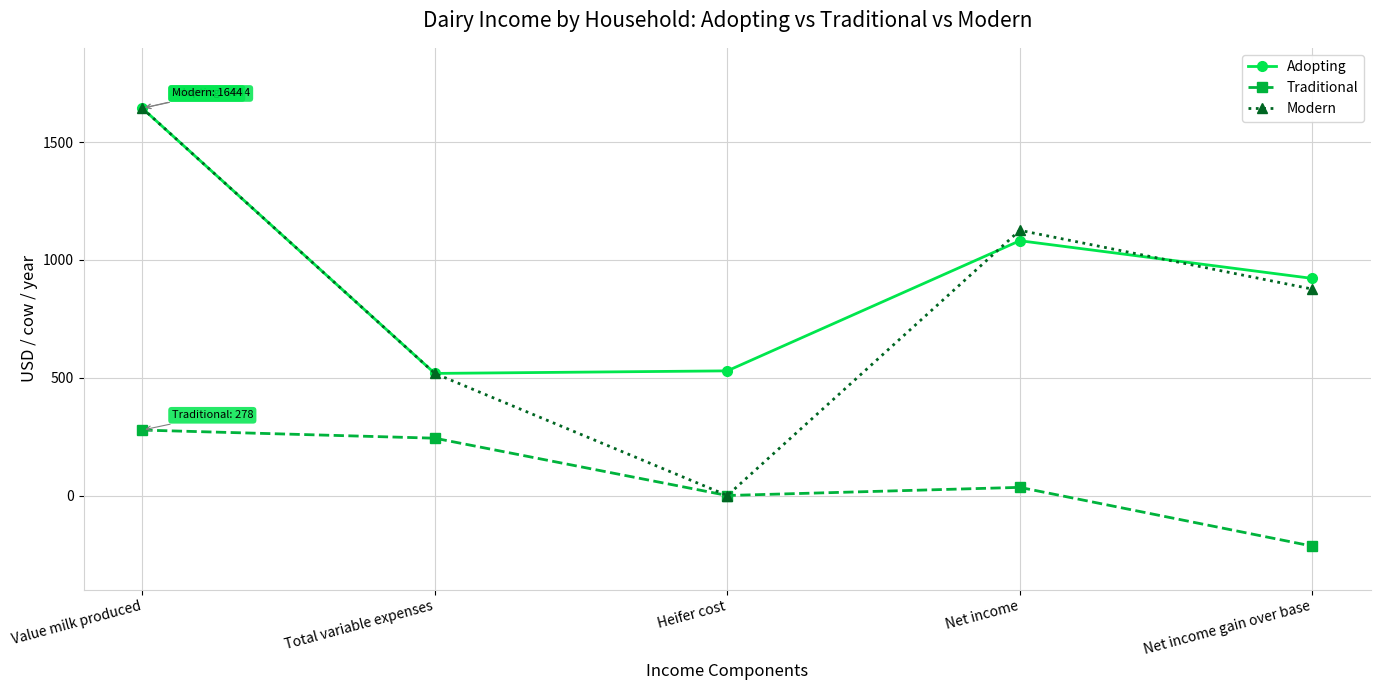

Reading left to right, extract all data points from this chart.

Adopting: 1643.6	518.1	529.0	1081.4	921.4
Traditional: 277.7	243.2	0.0	34.5	-214.9
Modern: 1643.6	518.1	0.0	1125.4	876.0